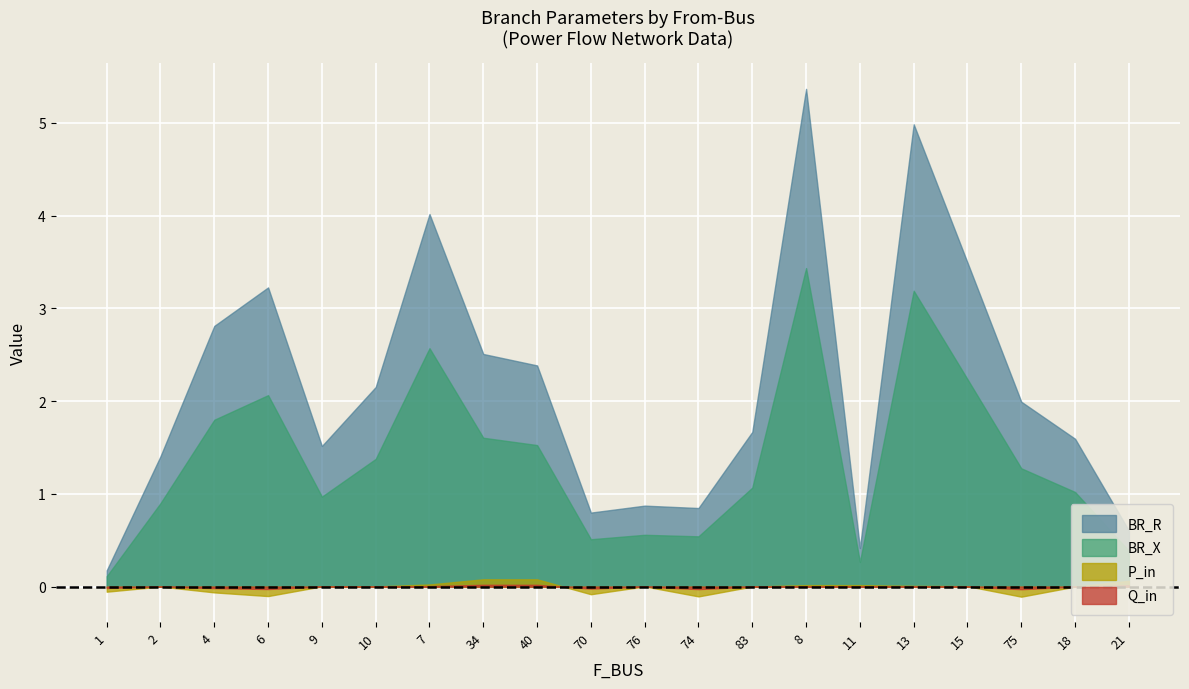

Does the chart display data point markers on the line(s)?

No